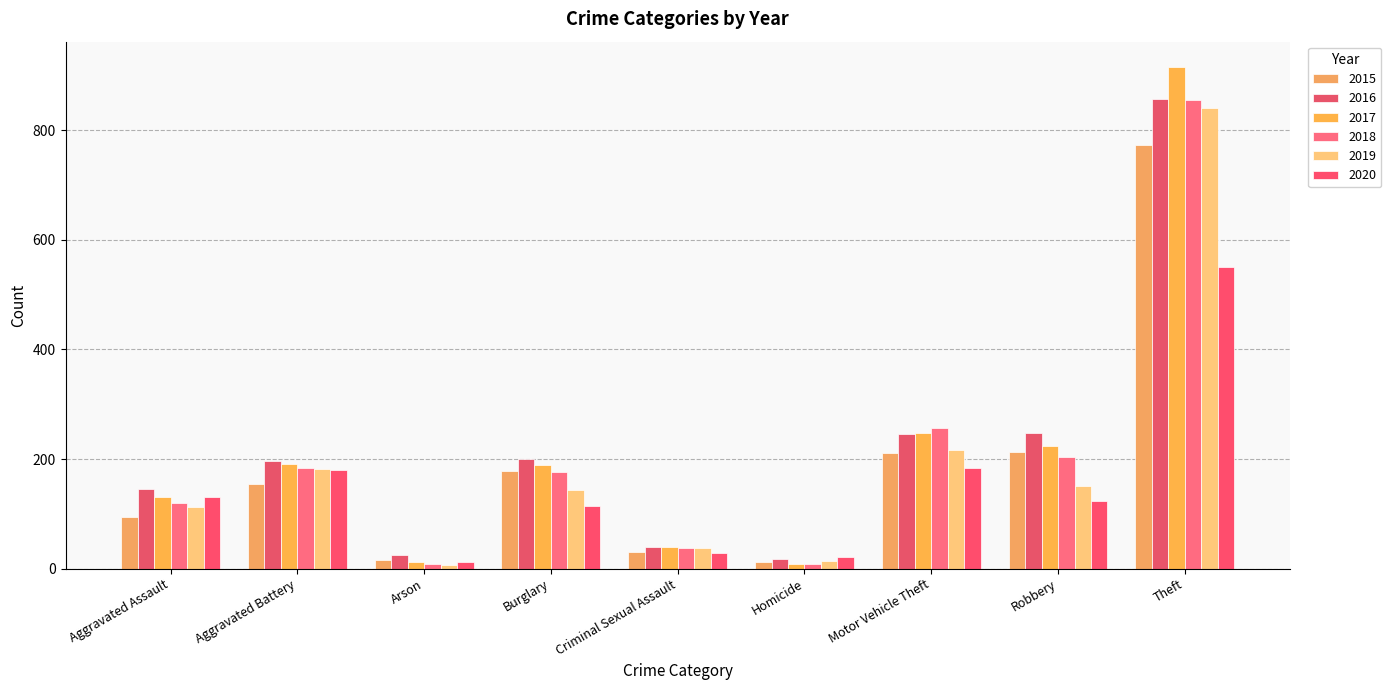

What is the difference between the second highest and second lowest values in the 2020 series?

162